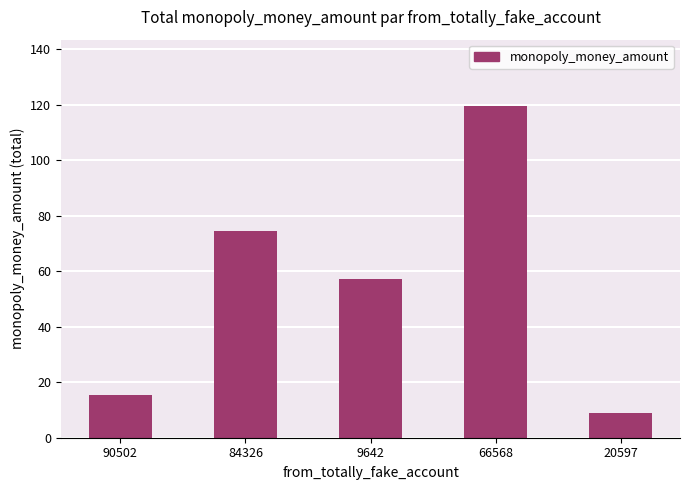

How many bars are there in total?

5